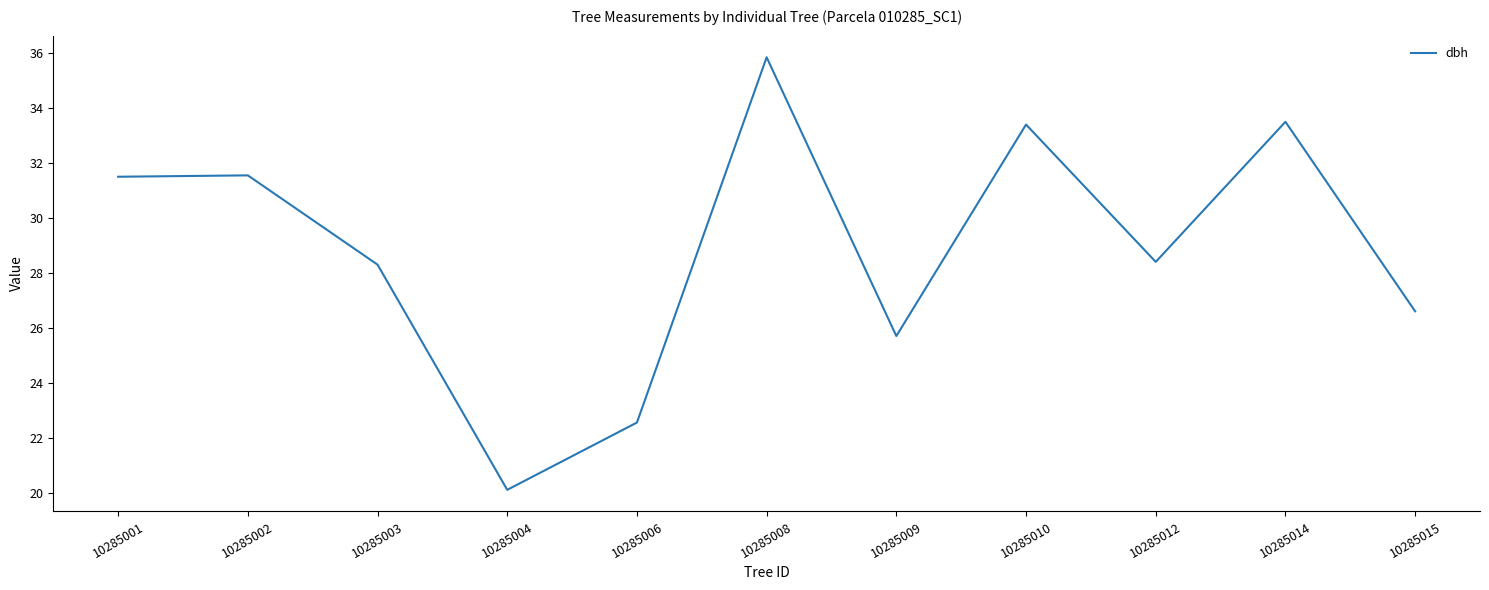

What is the difference between the second highest and minimum values?

13.4